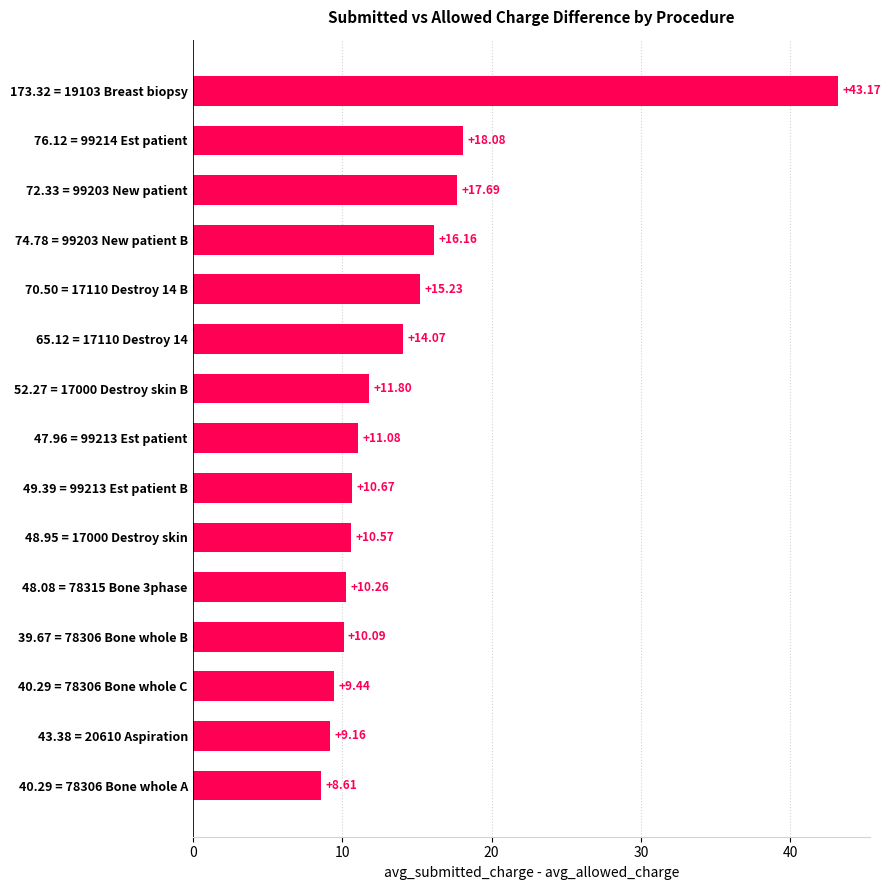

Rank the categories by value from highest to lowest.

173.32 = 19103 Breast biopsy, 76.12 = 99214 Est patient, 72.33 = 99203 New patient, 74.78 = 99203 New patient B, 70.50 = 17110 Destroy 14 B, 65.12 = 17110 Destroy 14, 52.27 = 17000 Destroy skin B, 47.96 = 99213 Est patient, 49.39 = 99213 Est patient B, 48.95 = 17000 Destroy skin, 48.08 = 78315 Bone 3phase, 39.67 = 78306 Bone whole B, 40.29 = 78306 Bone whole C, 43.38 = 20610 Aspiration, 40.29 = 78306 Bone whole A